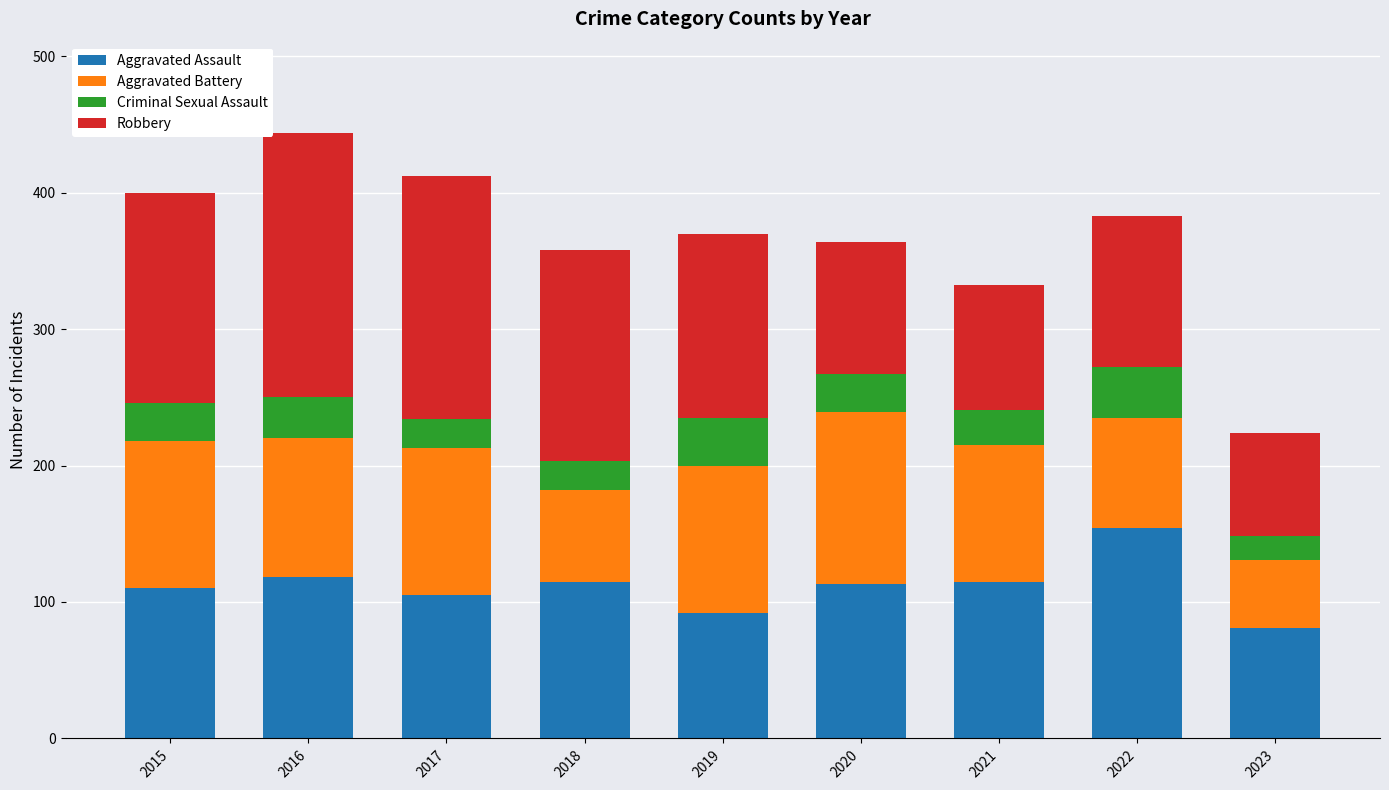

What is the lowest value of the Aggravated Assault series?

81